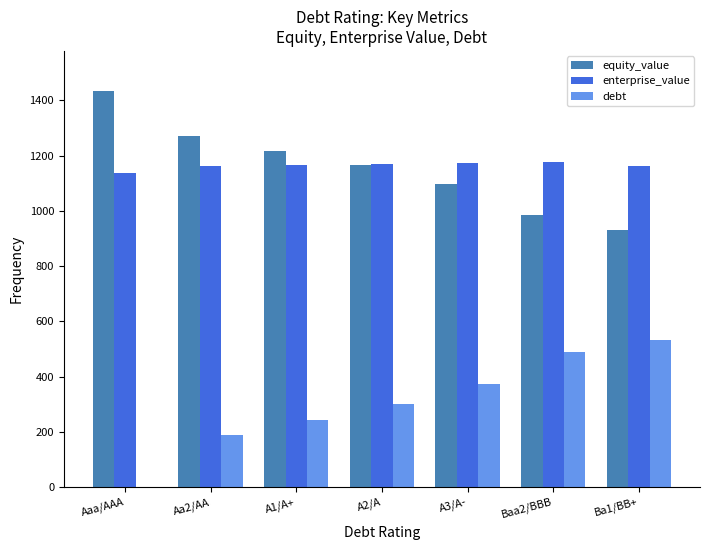

How many values in the equity_value series exceed 1165?

4